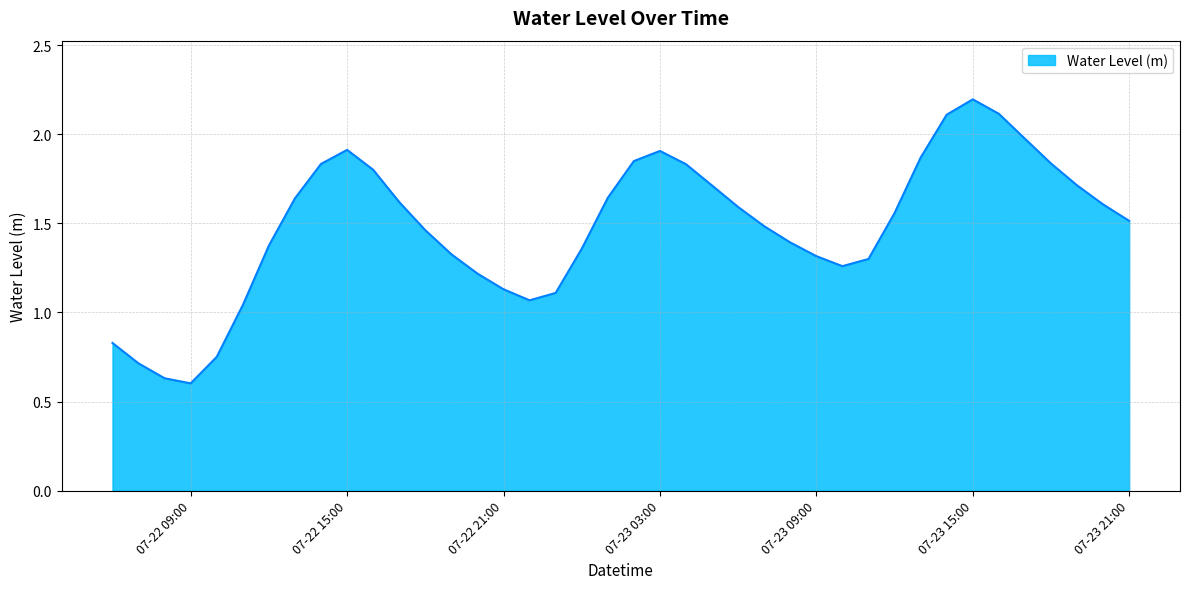

What is the greatest value displayed?

2.2